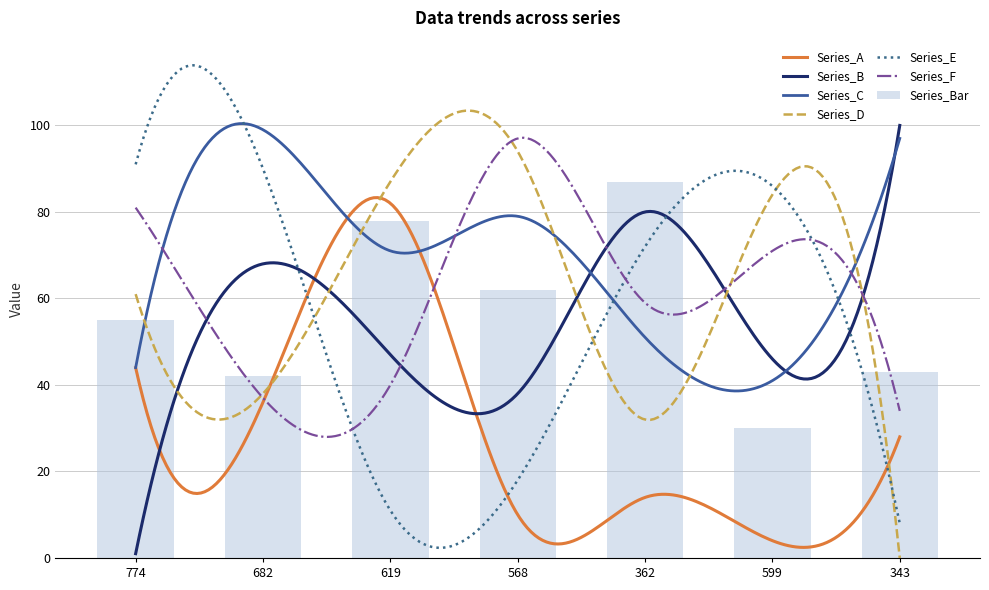

What is the spread (max minus min) of values at 568?

87